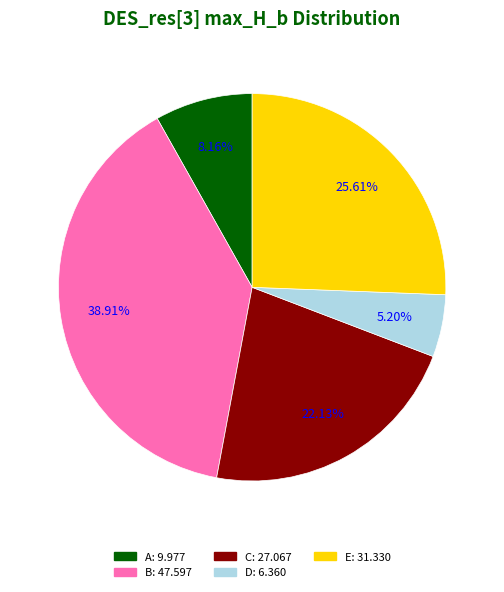

To the nearest percent, what portion does C represent?

22%